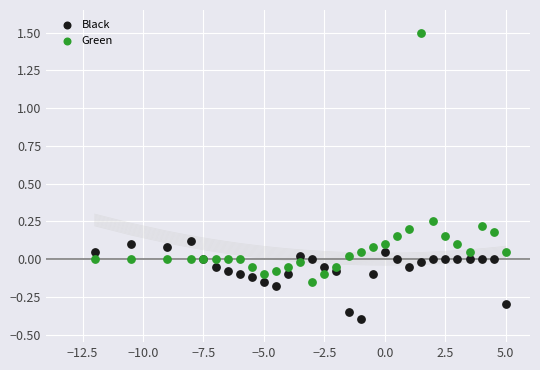

Which series reaches the minimum Y coordinate?

Black